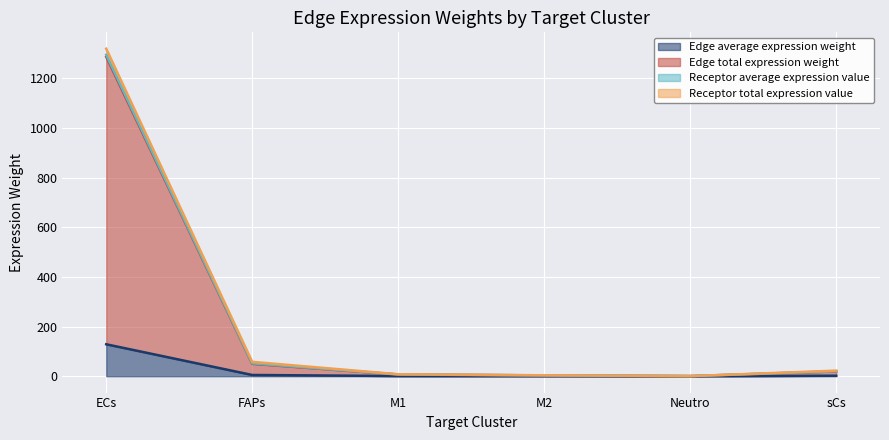

What is the sum of all Edge total expression weight values?

1365.8